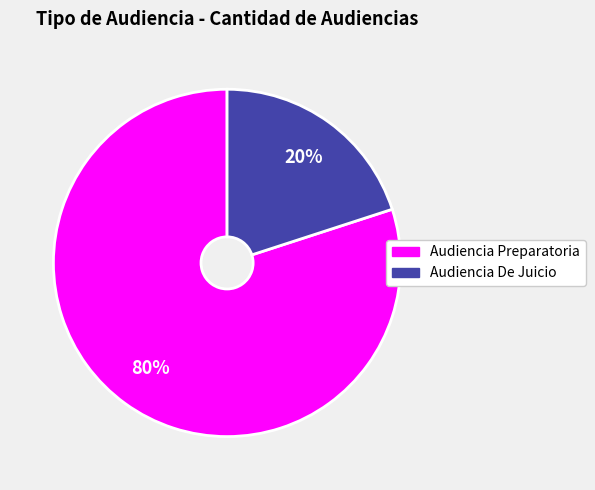

What is the largest slice in the pie chart?

Audiencia Preparatoria